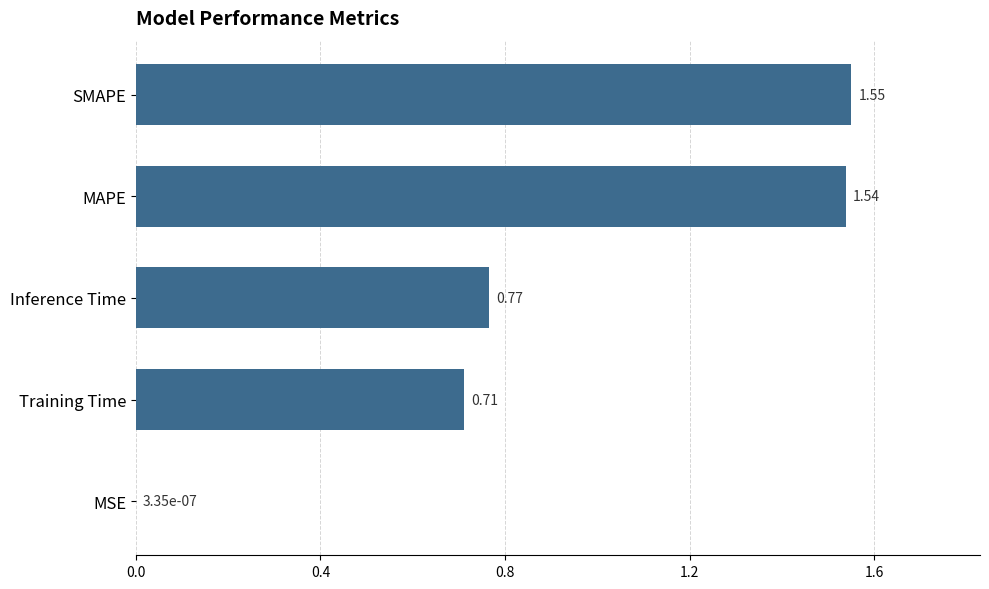

Which label corresponds to the largest value in the chart?

SMAPE